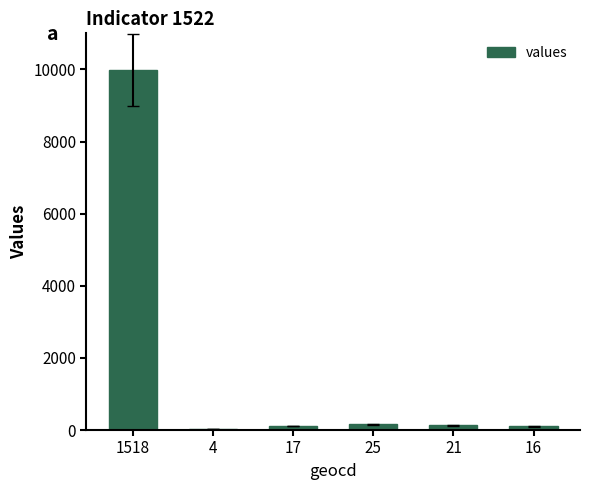

What is the greatest value displayed?

9973